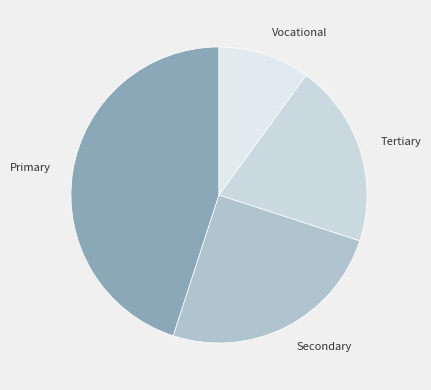

Combined, do Secondary and Tertiary account for over 50%?

No